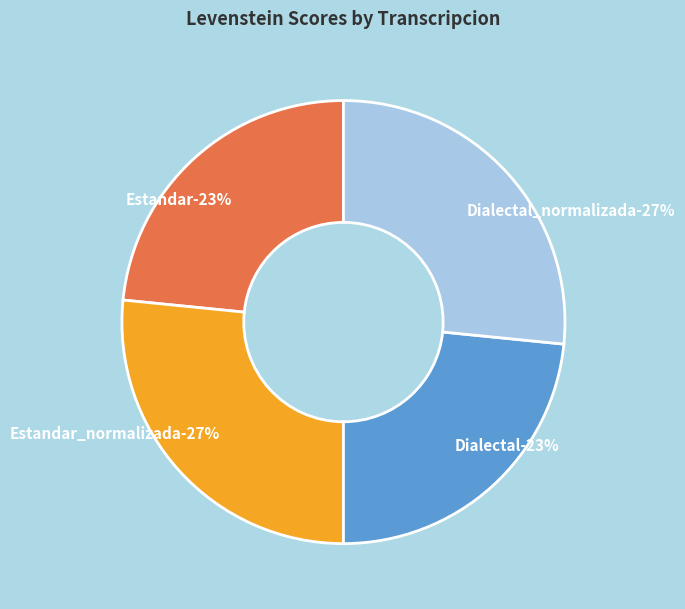

True or false: Dialectal accounts for 23% of the total.

True